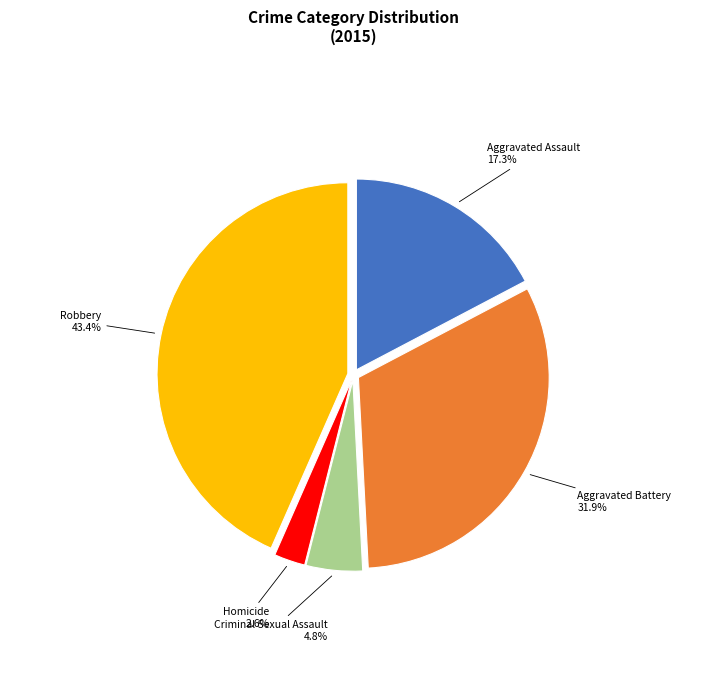

Is there a majority slice in this chart?

No